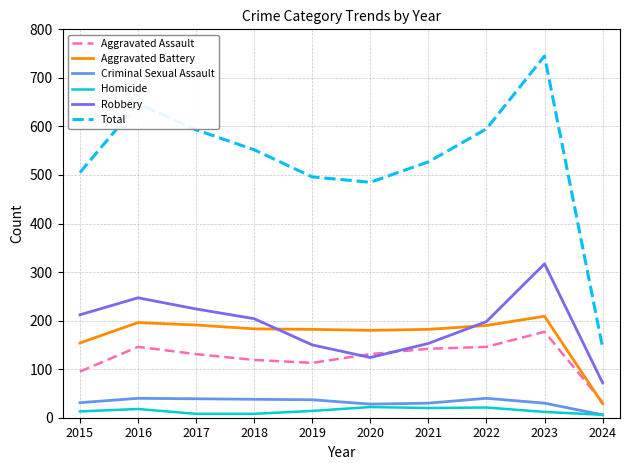

At which label does Aggravated Assault first exceed 131?

2016